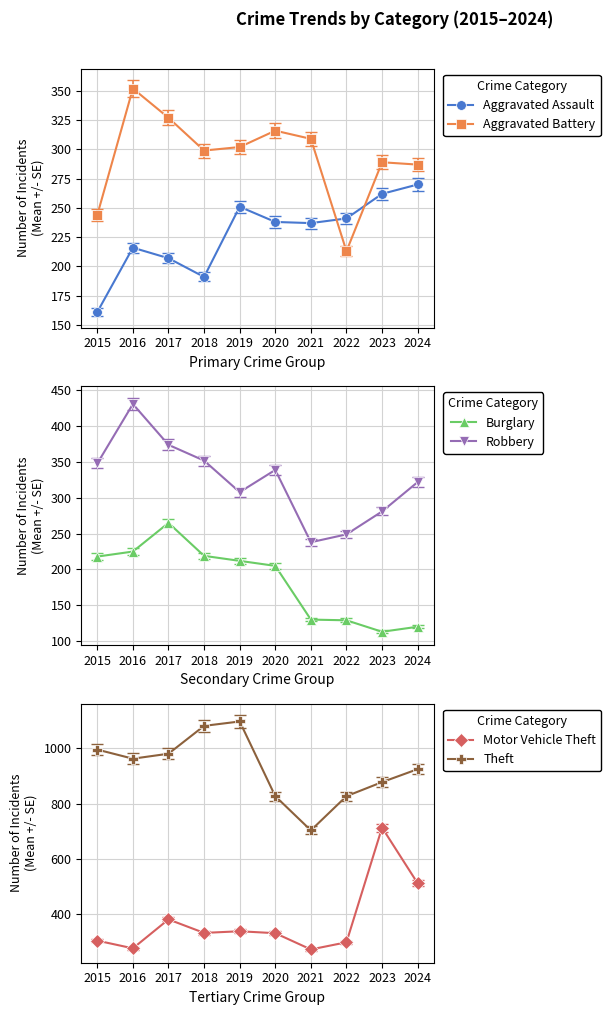

Is it true that Aggravated Assault equals 251 at 2019?

True